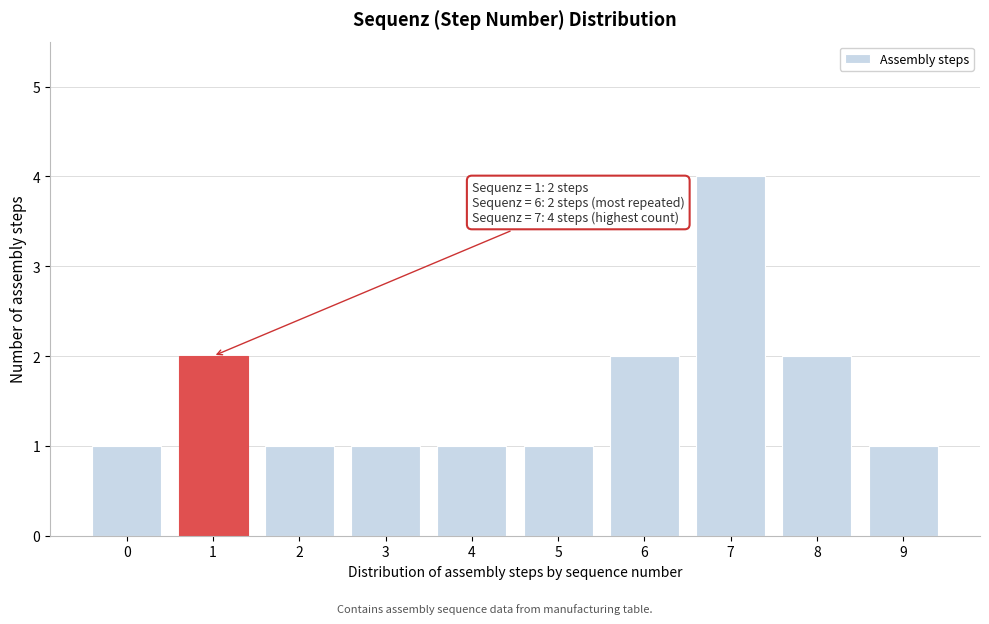

Reading left to right, what are all the values shown in this chart?

0=1	1=2	2=1	3=1	4=1	5=1	6=2	7=4	8=2	9=1